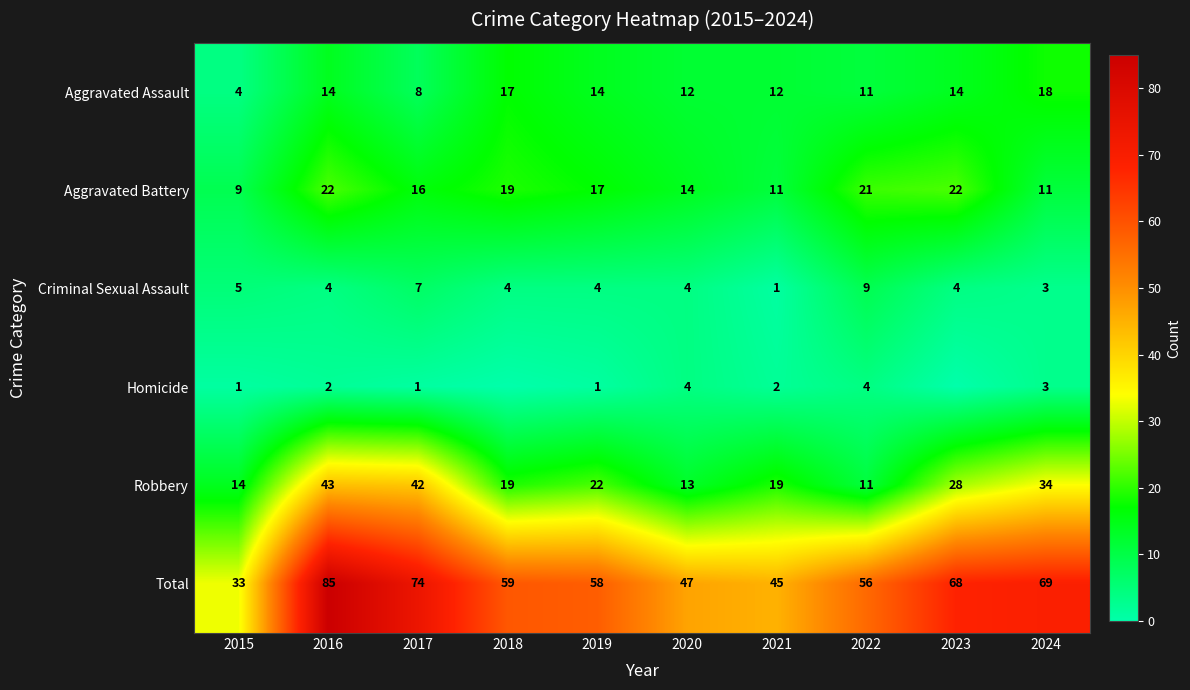

What is the sum of the Total values at 2022 and 2021?

101